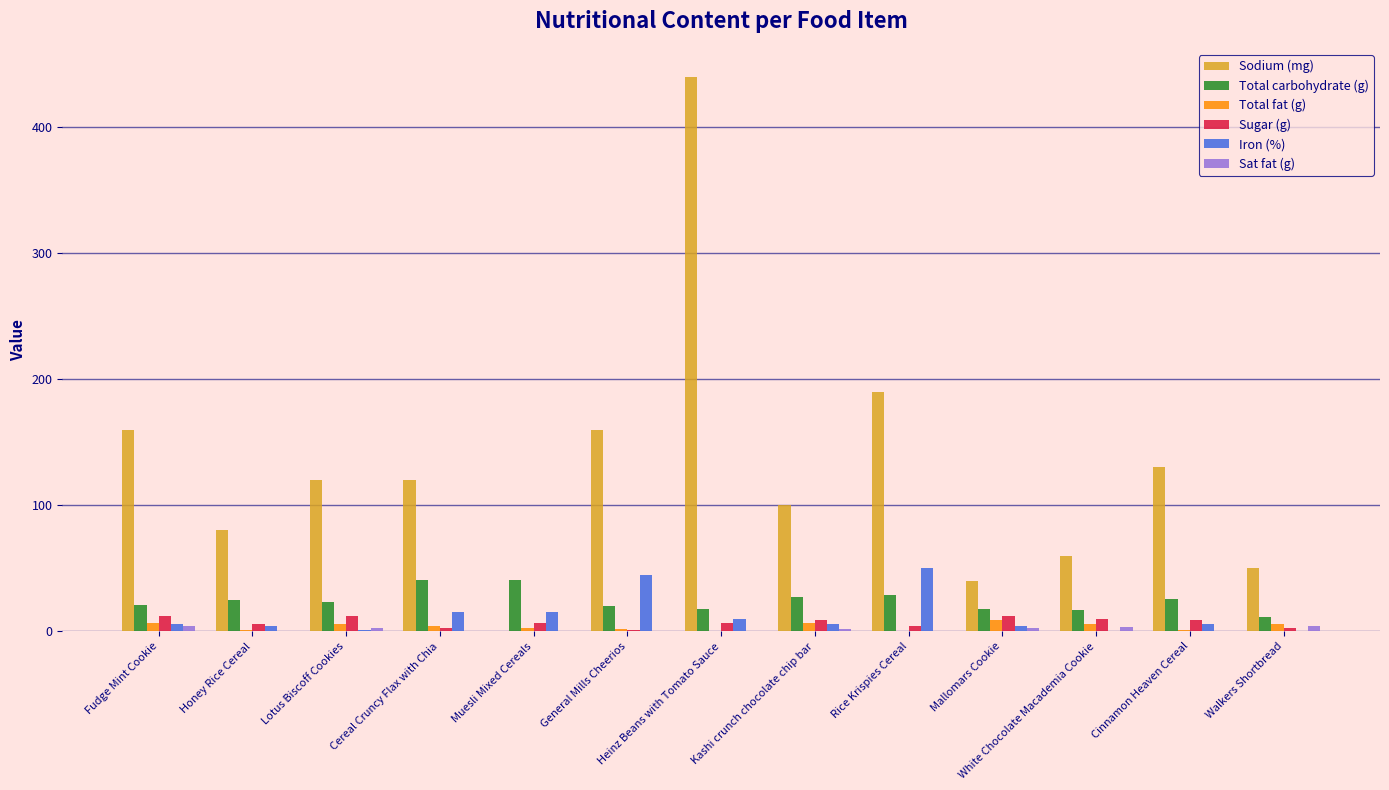

Where is Sodium (mg) nearest to the value 220?

Rice Krispies Cereal